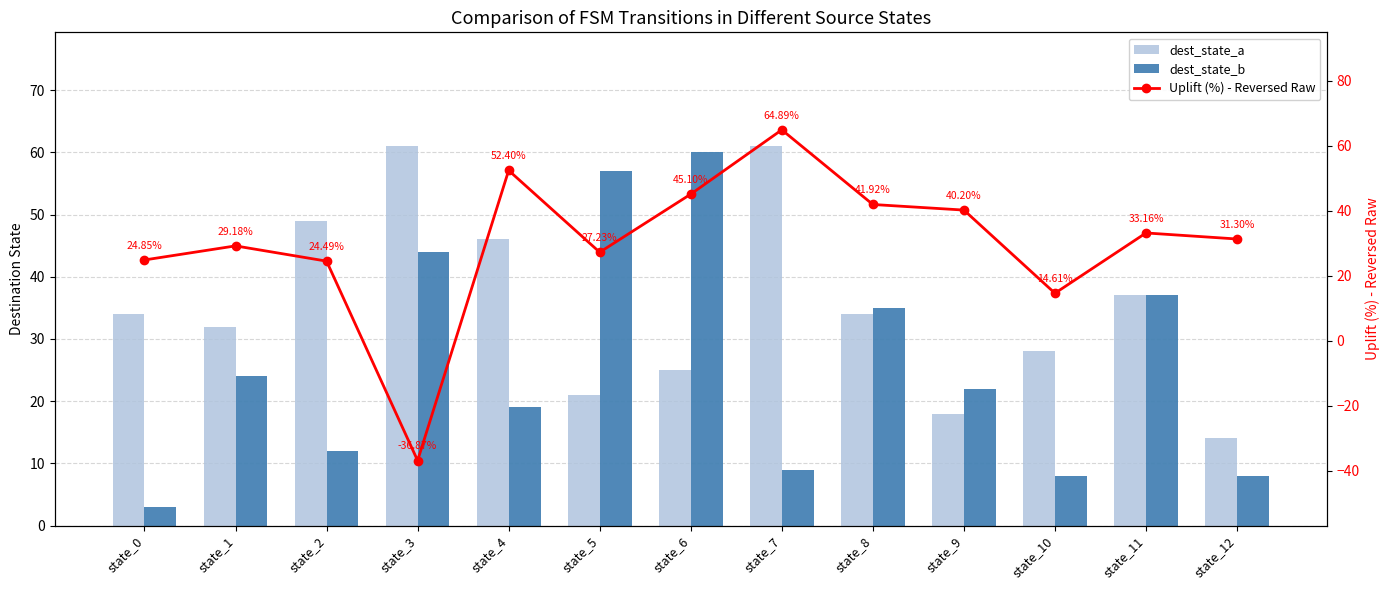

What are all the series names shown in the legend?

dest_state_a, dest_state_b, Uplift (%) - Reversed Raw